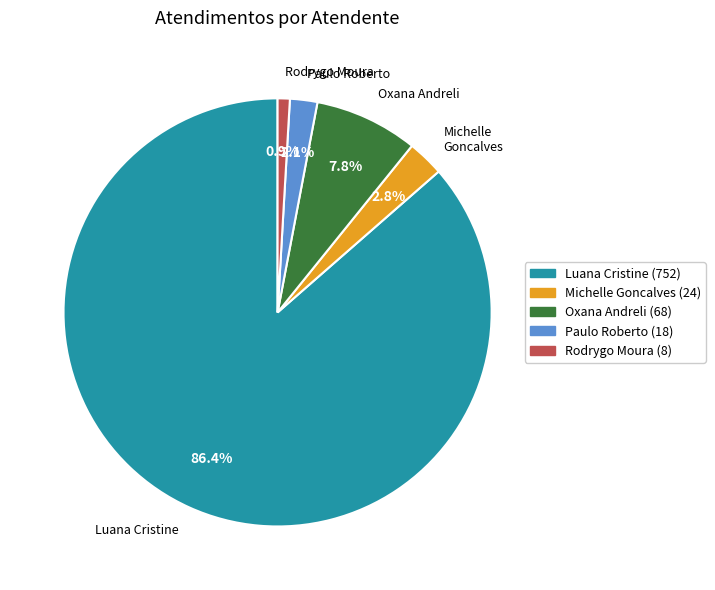

What is the smallest slice in the pie chart?

Rodrygo Moura